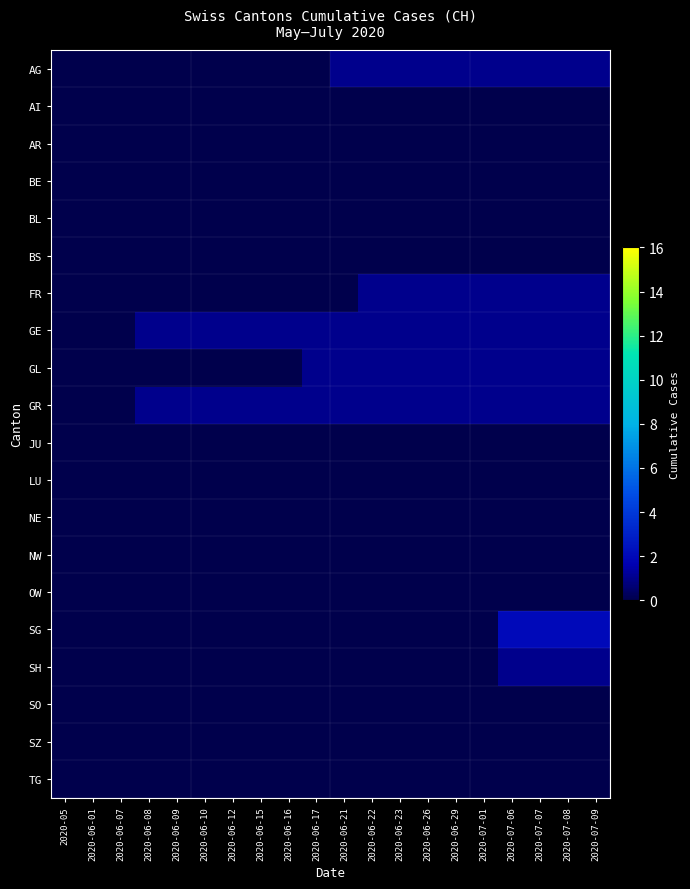

Reading left to right, list all the values displayed in this chart.

AG: 2020-05=0	2020-06-01=0	2020-06-07=0	2020-06-08=0	2020-06-09=0	2020-06-10=0	2020-06-12=0	2020-06-15=0	2020-06-16=0	2020-06-17=0	2020-06-21=1	2020-06-22=1	2020-06-23=1	2020-06-26=1	2020-06-29=1	2020-07-01=1	2020-07-06=1	2020-07-07=1	2020-07-08=1	2020-07-09=1
AI: 2020-05=0	2020-06-01=0	2020-06-07=0	2020-06-08=0	2020-06-09=0	2020-06-10=0	2020-06-12=0	2020-06-15=0	2020-06-16=0	2020-06-17=0	2020-06-21=0	2020-06-22=0	2020-06-23=0	2020-06-26=0	2020-06-29=0	2020-07-01=0	2020-07-06=0	2020-07-07=0	2020-07-08=0	2020-07-09=0
AR: 2020-05=0	2020-06-01=0	2020-06-07=0	2020-06-08=0	2020-06-09=0	2020-06-10=0	2020-06-12=0	2020-06-15=0	2020-06-16=0	2020-06-17=0	2020-06-21=0	2020-06-22=0	2020-06-23=0	2020-06-26=0	2020-06-29=0	2020-07-01=0	2020-07-06=0	2020-07-07=0	2020-07-08=0	2020-07-09=0
BE: 2020-05=0	2020-06-01=0	2020-06-07=0	2020-06-08=0	2020-06-09=0	2020-06-10=0	2020-06-12=0	2020-06-15=0	2020-06-16=0	2020-06-17=0	2020-06-21=0	2020-06-22=0	2020-06-23=0	2020-06-26=0	2020-06-29=0	2020-07-01=0	2020-07-06=0	2020-07-07=0	2020-07-08=0	2020-07-09=0
BL: 2020-05=0	2020-06-01=0	2020-06-07=0	2020-06-08=0	2020-06-09=0	2020-06-10=0	2020-06-12=0	2020-06-15=0	2020-06-16=0	2020-06-17=0	2020-06-21=0	2020-06-22=0	2020-06-23=0	2020-06-26=0	2020-06-29=0	2020-07-01=0	2020-07-06=0	2020-07-07=0	2020-07-08=0	2020-07-09=0
BS: 2020-05=0	2020-06-01=0	2020-06-07=0	2020-06-08=0	2020-06-09=0	2020-06-10=0	2020-06-12=0	2020-06-15=0	2020-06-16=0	2020-06-17=0	2020-06-21=0	2020-06-22=0	2020-06-23=0	2020-06-26=0	2020-06-29=0	2020-07-01=0	2020-07-06=0	2020-07-07=0	2020-07-08=0	2020-07-09=0
FR: 2020-05=0	2020-06-01=0	2020-06-07=0	2020-06-08=0	2020-06-09=0	2020-06-10=0	2020-06-12=0	2020-06-15=0	2020-06-16=0	2020-06-17=0	2020-06-21=0	2020-06-22=1	2020-06-23=1	2020-06-26=1	2020-06-29=1	2020-07-01=1	2020-07-06=1	2020-07-07=1	2020-07-08=1	2020-07-09=1
GE: 2020-05=0	2020-06-01=0	2020-06-07=0	2020-06-08=1	2020-06-09=1	2020-06-10=1	2020-06-12=1	2020-06-15=1	2020-06-16=1	2020-06-17=1	2020-06-21=1	2020-06-22=1	2020-06-23=1	2020-06-26=1	2020-06-29=1	2020-07-01=1	2020-07-06=1	2020-07-07=1	2020-07-08=1	2020-07-09=1
GL: 2020-05=0	2020-06-01=0	2020-06-07=0	2020-06-08=0	2020-06-09=0	2020-06-10=0	2020-06-12=0	2020-06-15=0	2020-06-16=0	2020-06-17=1	2020-06-21=1	2020-06-22=1	2020-06-23=1	2020-06-26=1	2020-06-29=1	2020-07-01=1	2020-07-06=1	2020-07-07=1	2020-07-08=1	2020-07-09=1
GR: 2020-05=0	2020-06-01=0	2020-06-07=0	2020-06-08=1	2020-06-09=1	2020-06-10=1	2020-06-12=1	2020-06-15=1	2020-06-16=1	2020-06-17=1	2020-06-21=1	2020-06-22=1	2020-06-23=1	2020-06-26=1	2020-06-29=1	2020-07-01=1	2020-07-06=1	2020-07-07=1	2020-07-08=1	2020-07-09=1
JU: 2020-05=0	2020-06-01=0	2020-06-07=0	2020-06-08=0	2020-06-09=0	2020-06-10=0	2020-06-12=0	2020-06-15=0	2020-06-16=0	2020-06-17=0	2020-06-21=0	2020-06-22=0	2020-06-23=0	2020-06-26=0	2020-06-29=0	2020-07-01=0	2020-07-06=0	2020-07-07=0	2020-07-08=0	2020-07-09=0
LU: 2020-05=0	2020-06-01=0	2020-06-07=0	2020-06-08=0	2020-06-09=0	2020-06-10=0	2020-06-12=0	2020-06-15=0	2020-06-16=0	2020-06-17=0	2020-06-21=0	2020-06-22=0	2020-06-23=0	2020-06-26=0	2020-06-29=0	2020-07-01=0	2020-07-06=0	2020-07-07=0	2020-07-08=0	2020-07-09=0
NE: 2020-05=0	2020-06-01=0	2020-06-07=0	2020-06-08=0	2020-06-09=0	2020-06-10=0	2020-06-12=0	2020-06-15=0	2020-06-16=0	2020-06-17=0	2020-06-21=0	2020-06-22=0	2020-06-23=0	2020-06-26=0	2020-06-29=0	2020-07-01=0	2020-07-06=0	2020-07-07=0	2020-07-08=0	2020-07-09=0
NW: 2020-05=0	2020-06-01=0	2020-06-07=0	2020-06-08=0	2020-06-09=0	2020-06-10=0	2020-06-12=0	2020-06-15=0	2020-06-16=0	2020-06-17=0	2020-06-21=0	2020-06-22=0	2020-06-23=0	2020-06-26=0	2020-06-29=0	2020-07-01=0	2020-07-06=0	2020-07-07=0	2020-07-08=0	2020-07-09=0
OW: 2020-05=0	2020-06-01=0	2020-06-07=0	2020-06-08=0	2020-06-09=0	2020-06-10=0	2020-06-12=0	2020-06-15=0	2020-06-16=0	2020-06-17=0	2020-06-21=0	2020-06-22=0	2020-06-23=0	2020-06-26=0	2020-06-29=0	2020-07-01=0	2020-07-06=0	2020-07-07=0	2020-07-08=0	2020-07-09=0
SG: 2020-05=0	2020-06-01=0	2020-06-07=0	2020-06-08=0	2020-06-09=0	2020-06-10=0	2020-06-12=0	2020-06-15=0	2020-06-16=0	2020-06-17=0	2020-06-21=0	2020-06-22=0	2020-06-23=0	2020-06-26=0	2020-06-29=0	2020-07-01=0	2020-07-06=2	2020-07-07=2	2020-07-08=2	2020-07-09=2
SH: 2020-05=0	2020-06-01=0	2020-06-07=0	2020-06-08=0	2020-06-09=0	2020-06-10=0	2020-06-12=0	2020-06-15=0	2020-06-16=0	2020-06-17=0	2020-06-21=0	2020-06-22=0	2020-06-23=0	2020-06-26=0	2020-06-29=0	2020-07-01=0	2020-07-06=1	2020-07-07=1	2020-07-08=1	2020-07-09=1
SO: 2020-05=0	2020-06-01=0	2020-06-07=0	2020-06-08=0	2020-06-09=0	2020-06-10=0	2020-06-12=0	2020-06-15=0	2020-06-16=0	2020-06-17=0	2020-06-21=0	2020-06-22=0	2020-06-23=0	2020-06-26=0	2020-06-29=0	2020-07-01=0	2020-07-06=0	2020-07-07=0	2020-07-08=0	2020-07-09=0
SZ: 2020-05=0	2020-06-01=0	2020-06-07=0	2020-06-08=0	2020-06-09=0	2020-06-10=0	2020-06-12=0	2020-06-15=0	2020-06-16=0	2020-06-17=0	2020-06-21=0	2020-06-22=0	2020-06-23=0	2020-06-26=0	2020-06-29=0	2020-07-01=0	2020-07-06=0	2020-07-07=0	2020-07-08=0	2020-07-09=0
TG: 2020-05=0	2020-06-01=0	2020-06-07=0	2020-06-08=0	2020-06-09=0	2020-06-10=0	2020-06-12=0	2020-06-15=0	2020-06-16=0	2020-06-17=0	2020-06-21=0	2020-06-22=0	2020-06-23=0	2020-06-26=0	2020-06-29=0	2020-07-01=0	2020-07-06=0	2020-07-07=0	2020-07-08=0	2020-07-09=0